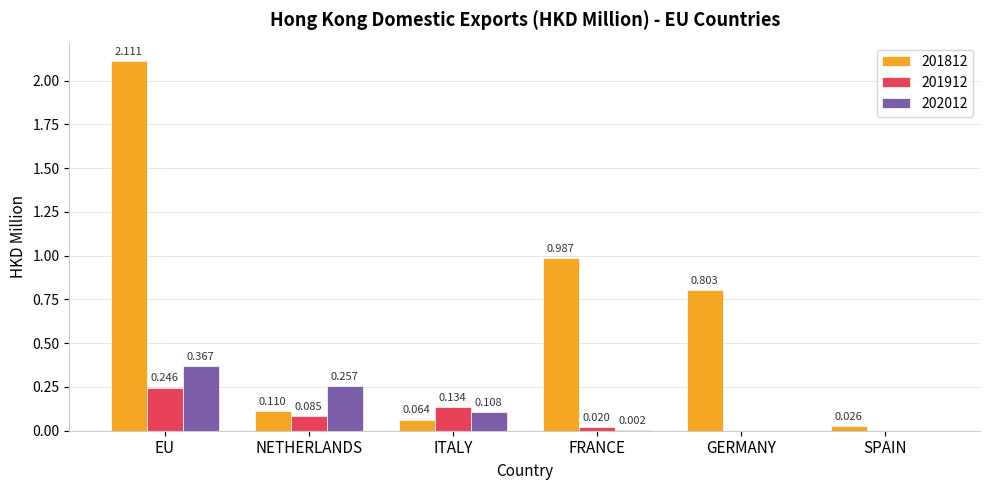

At which category is the sum across all series the highest?

EU